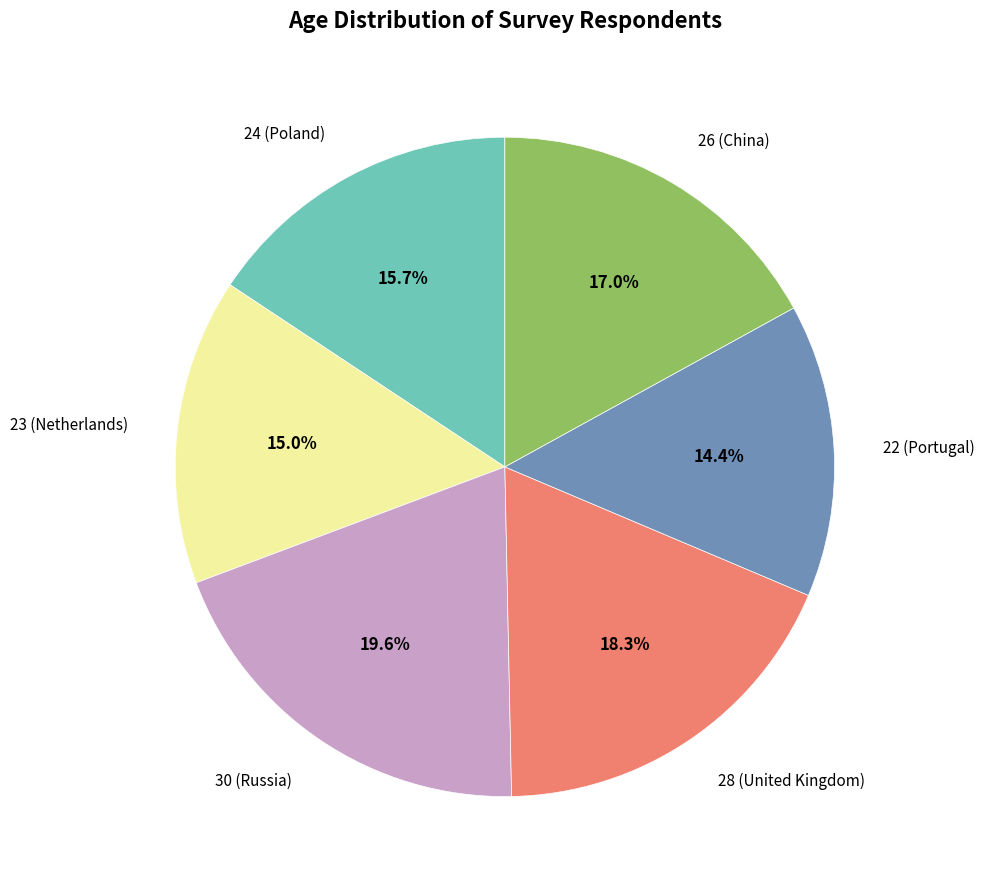

Is there a majority slice in this chart?

No